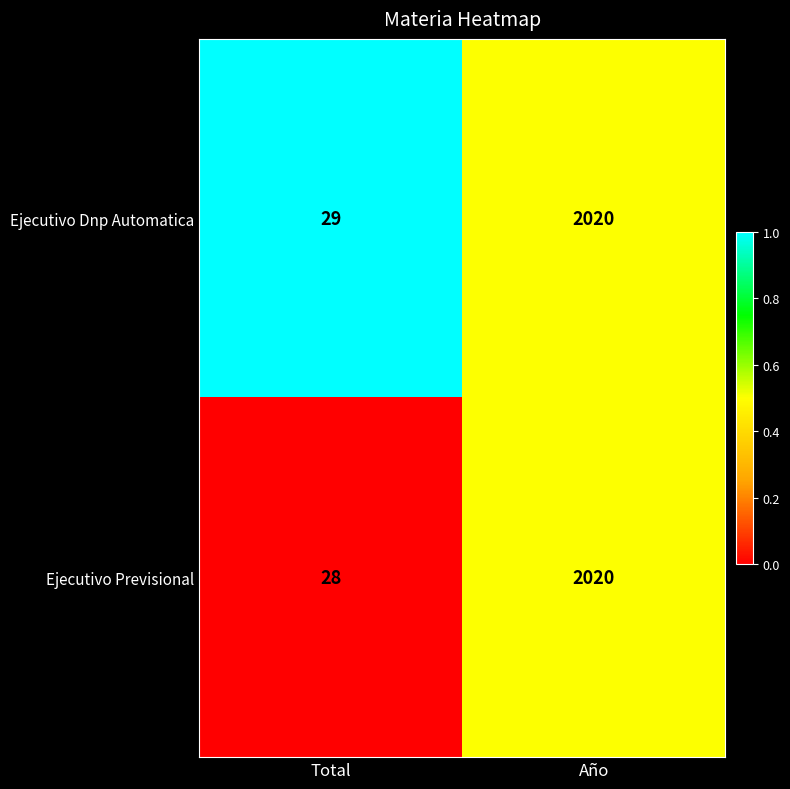

Which series has the widest spread of values?

Ejecutivo Previsional